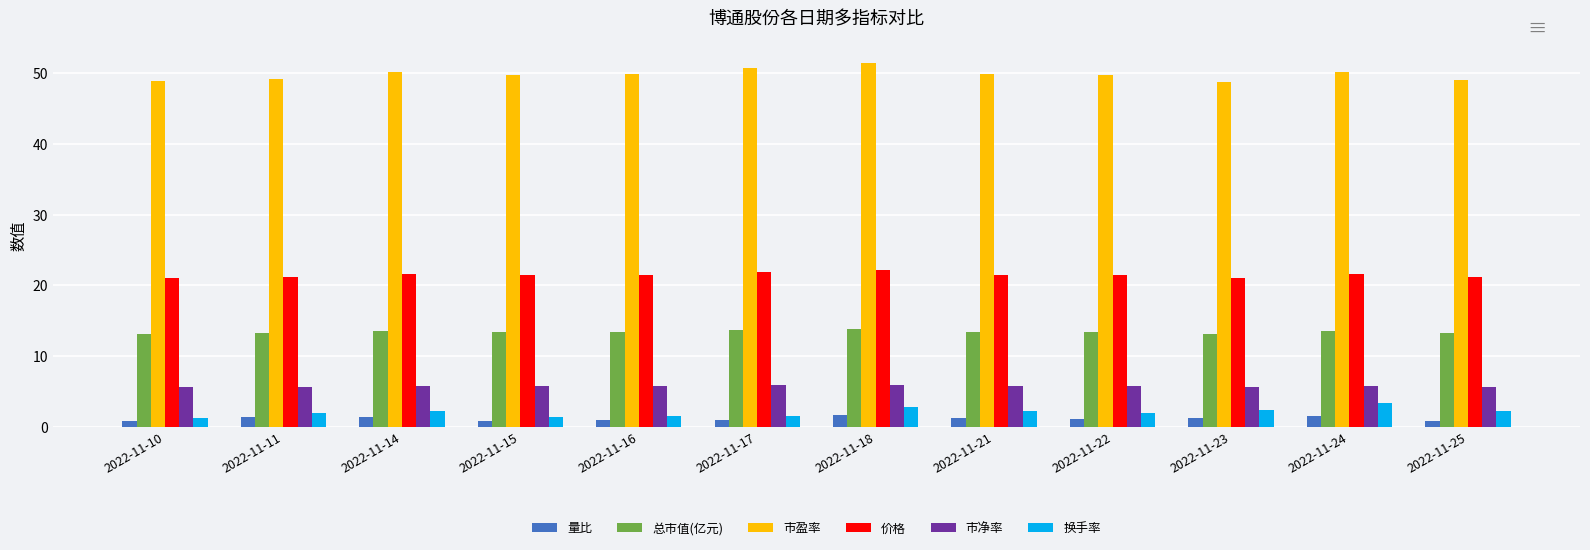

What is the greatest value displayed?

51.5